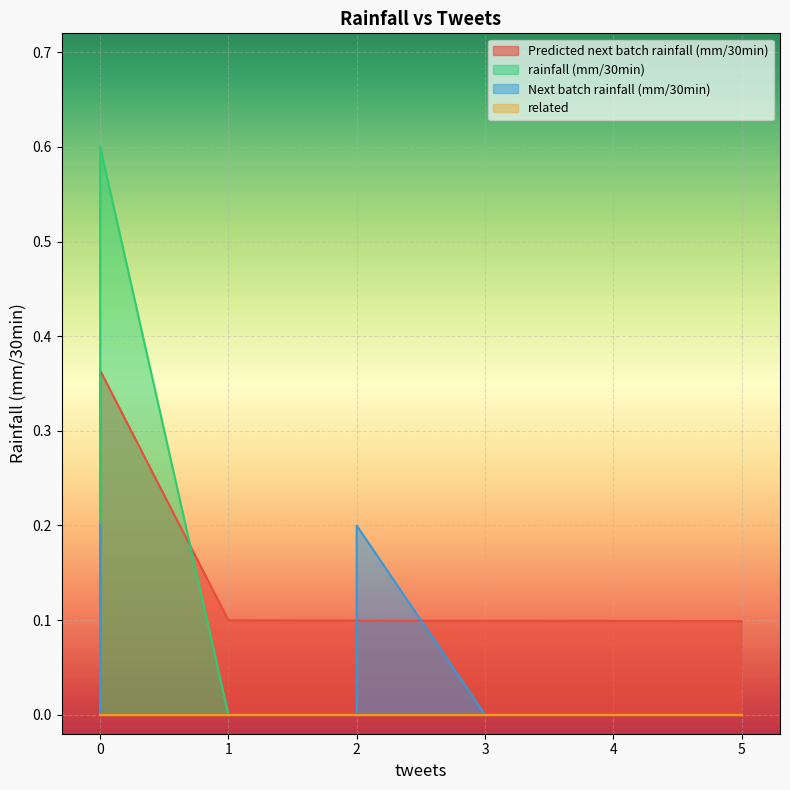

What is the label of the 5th point from the left?

5